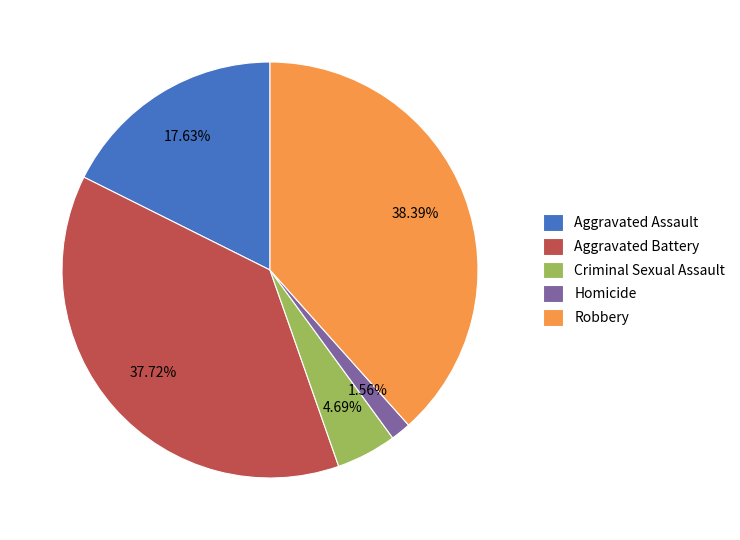

To the nearest percent, what is the average slice percentage?

20%